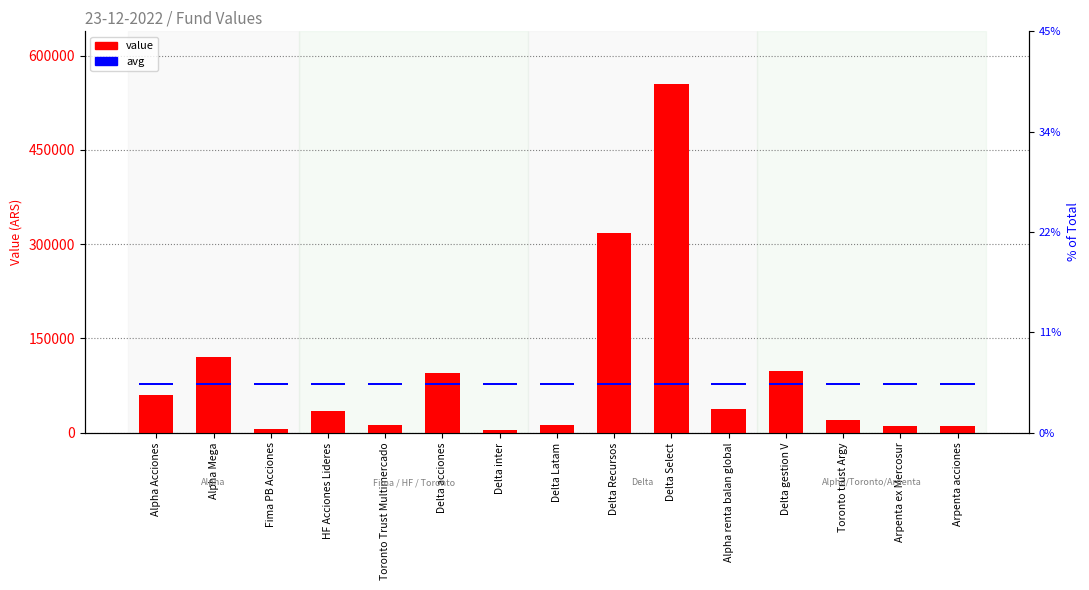

How many categories are shown in the chart?

15